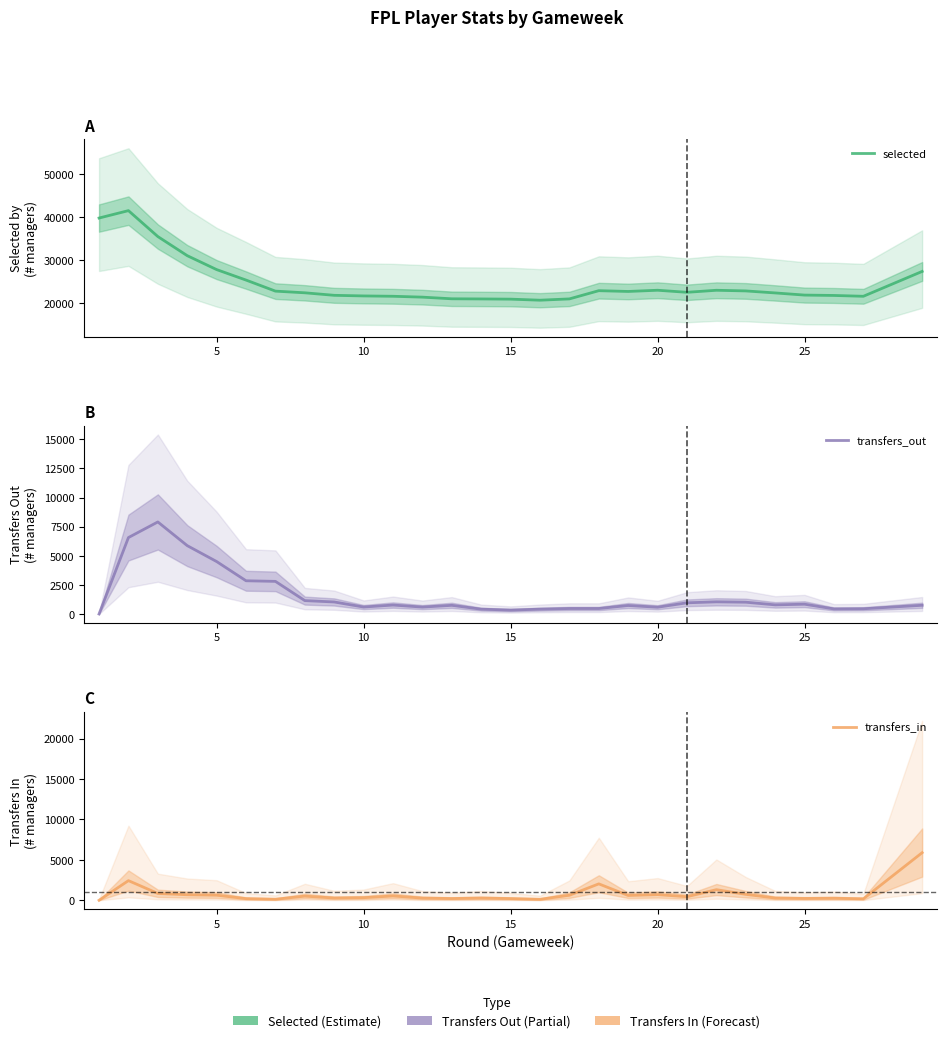

Does the chart have visible grid lines?

No